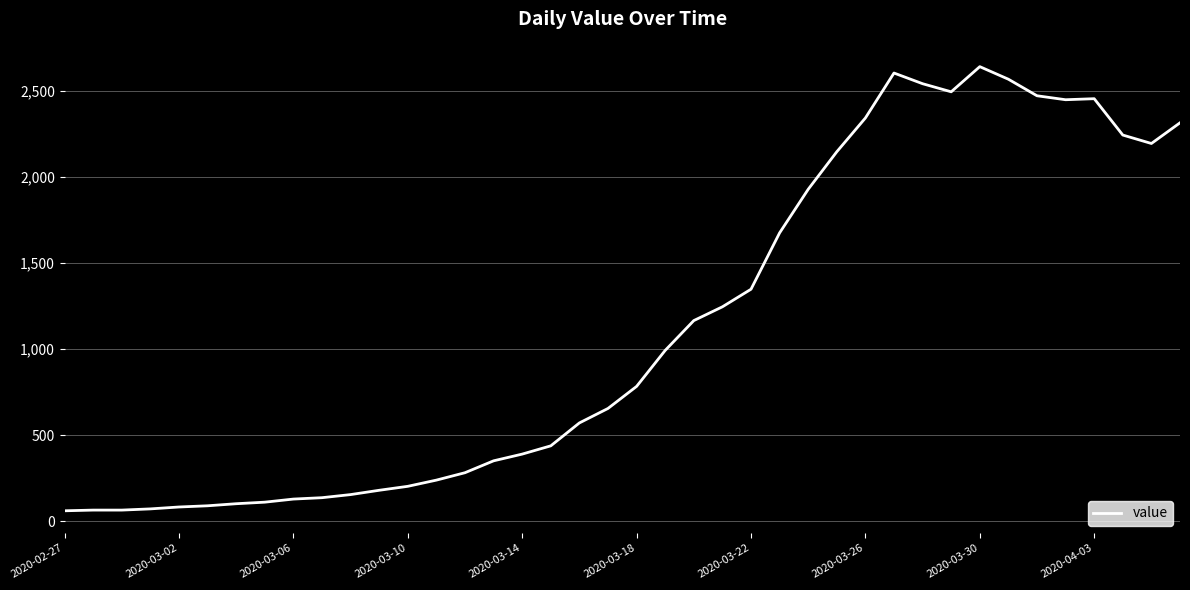

What is the difference between the maximum and minimum values?

2578